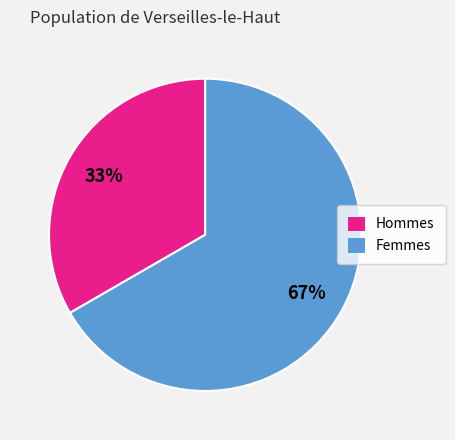

Rank the categories by value from lowest to highest.

Hommes, Femmes